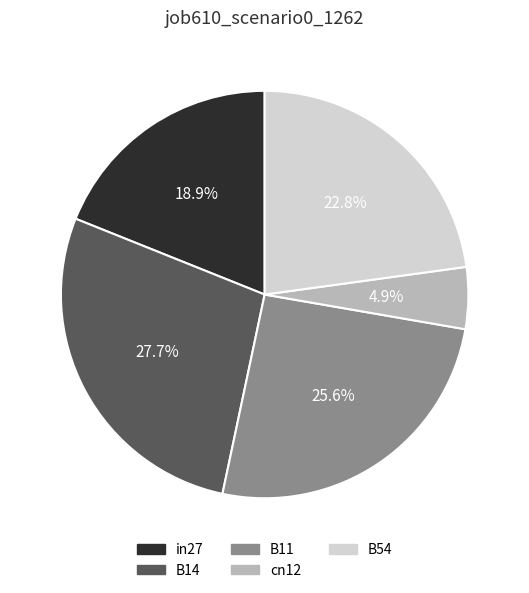

To the nearest percent, what is the average slice percentage?

20%